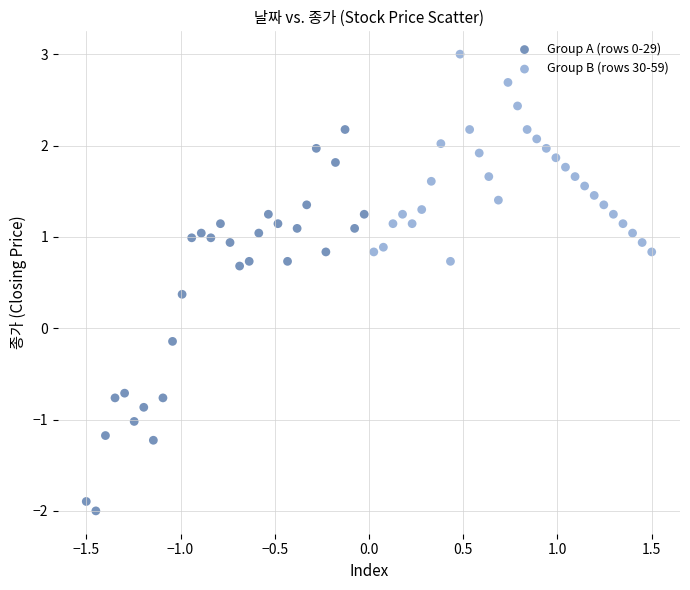

Which series reaches the maximum Y coordinate?

Group B (rows 30-59)